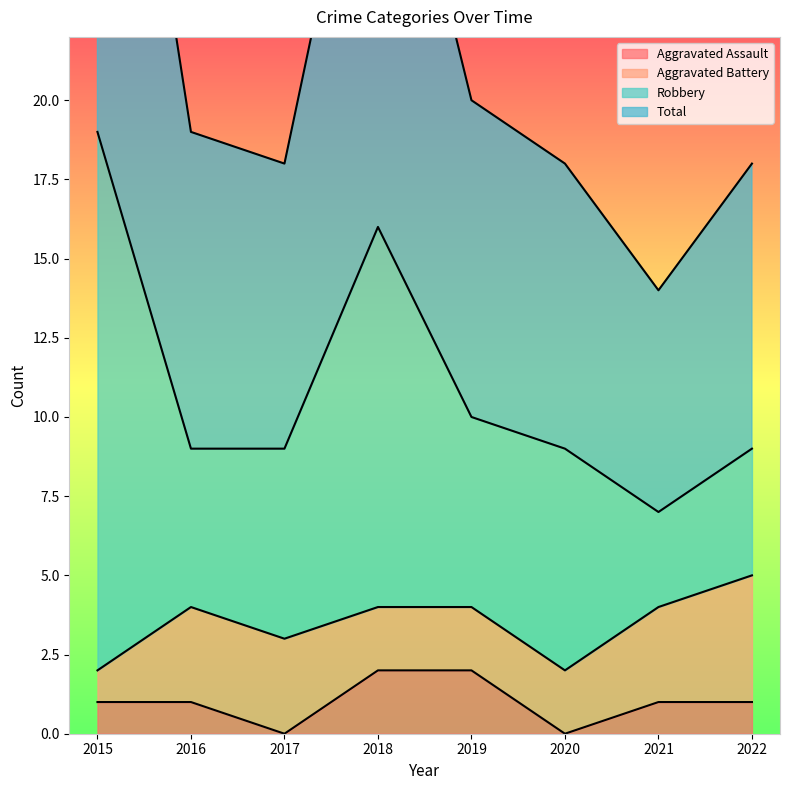

At how many categories does at least one series exceed 5?

8